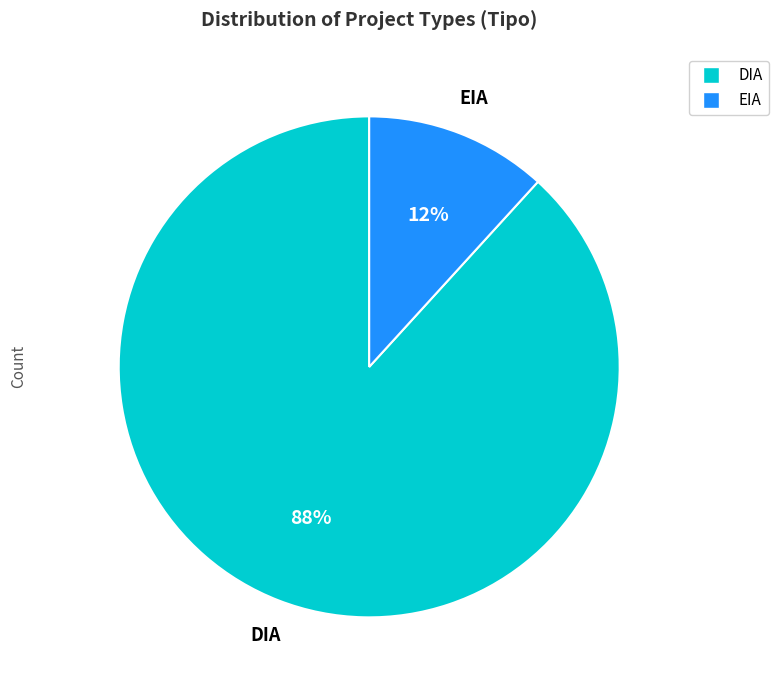

To the nearest percent, what percentage of the pie is DIA?

88%